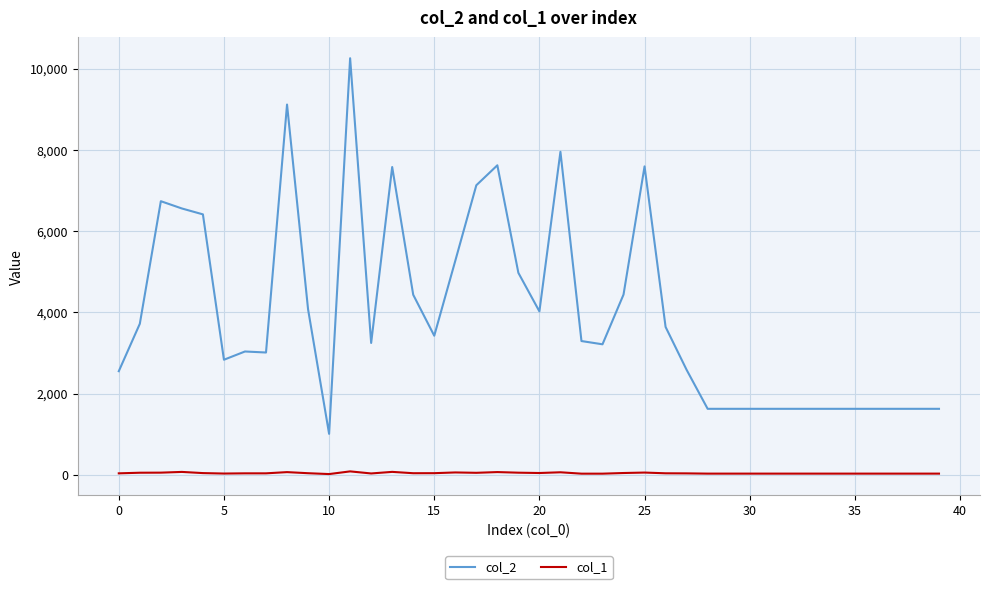

What is the greatest value displayed?

10253